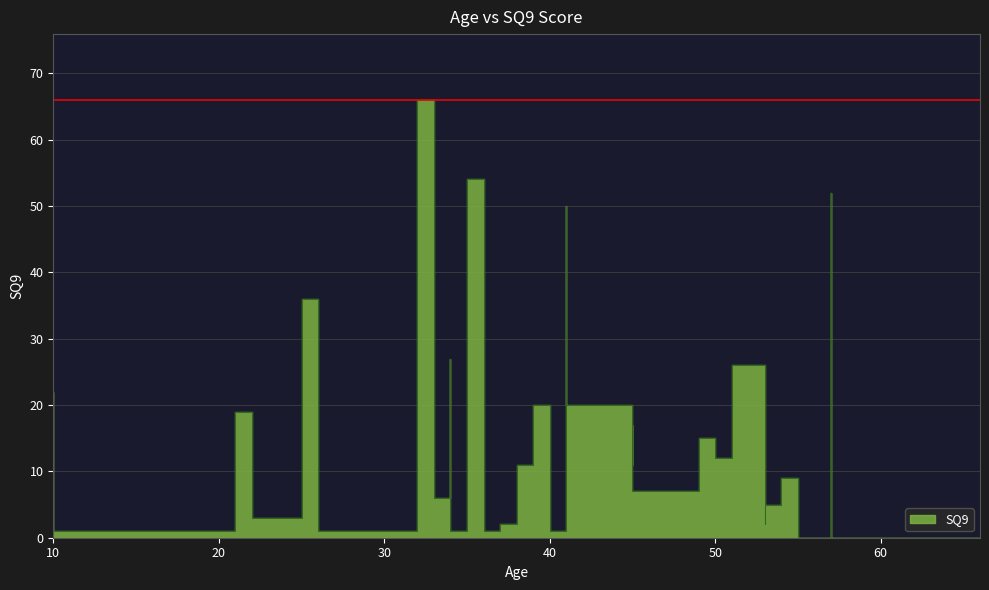

Does the chart display data point markers on the line(s)?

No